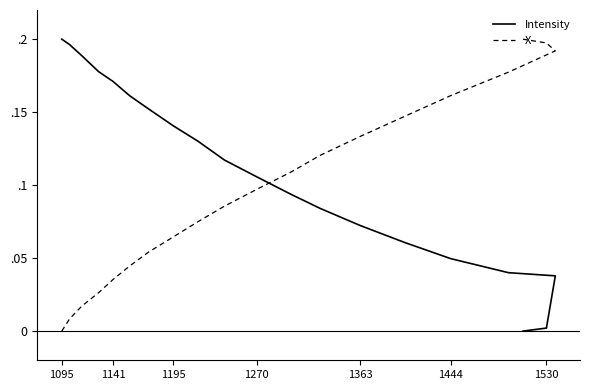

Which category has the highest value in the Intensity series?

1095